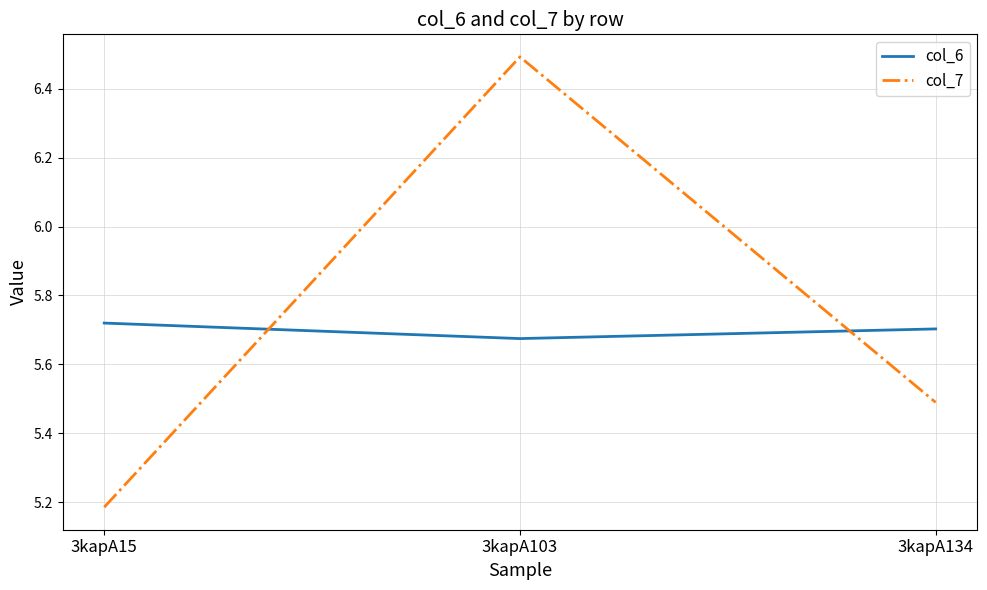

What is the difference between the highest and lowest values at 3kapA134?

0.2